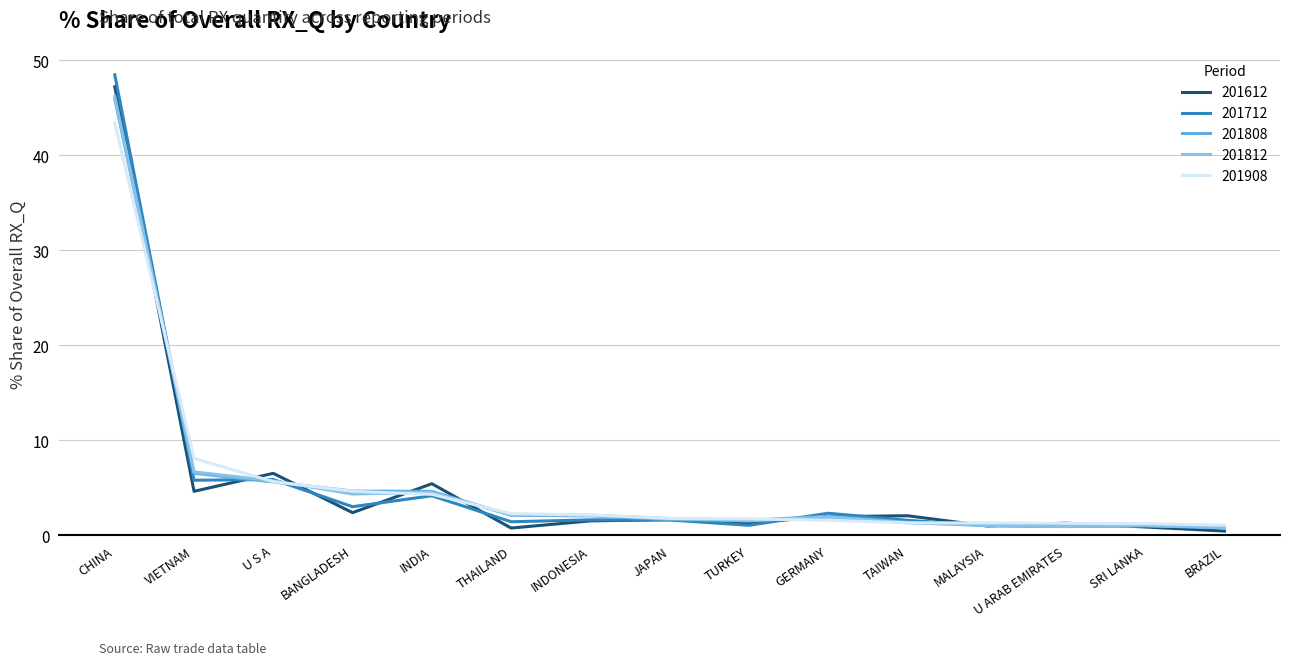

At which label is 201908 closest to 22?

VIETNAM